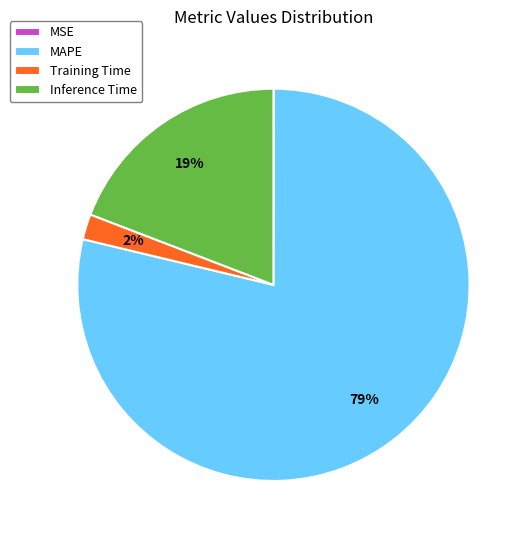

To the nearest percent, what portion does MAPE represent?

79%